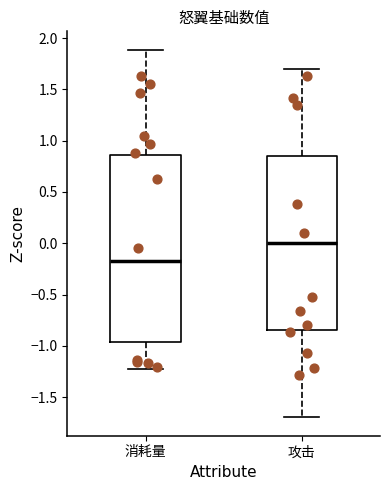

Reading left to right, read every box against the y-axis: the position of its median line, the range the box covers, and the ends of its whiskers. The values are not printed on the chart, so give them approximately, as read against the axis.

消耗量: median -0.15, box -0.95 to 0.85, whiskers -1.20 to 1.90
攻击: median 0.00, box -0.85 to 0.85, whiskers -1.70 to 1.70